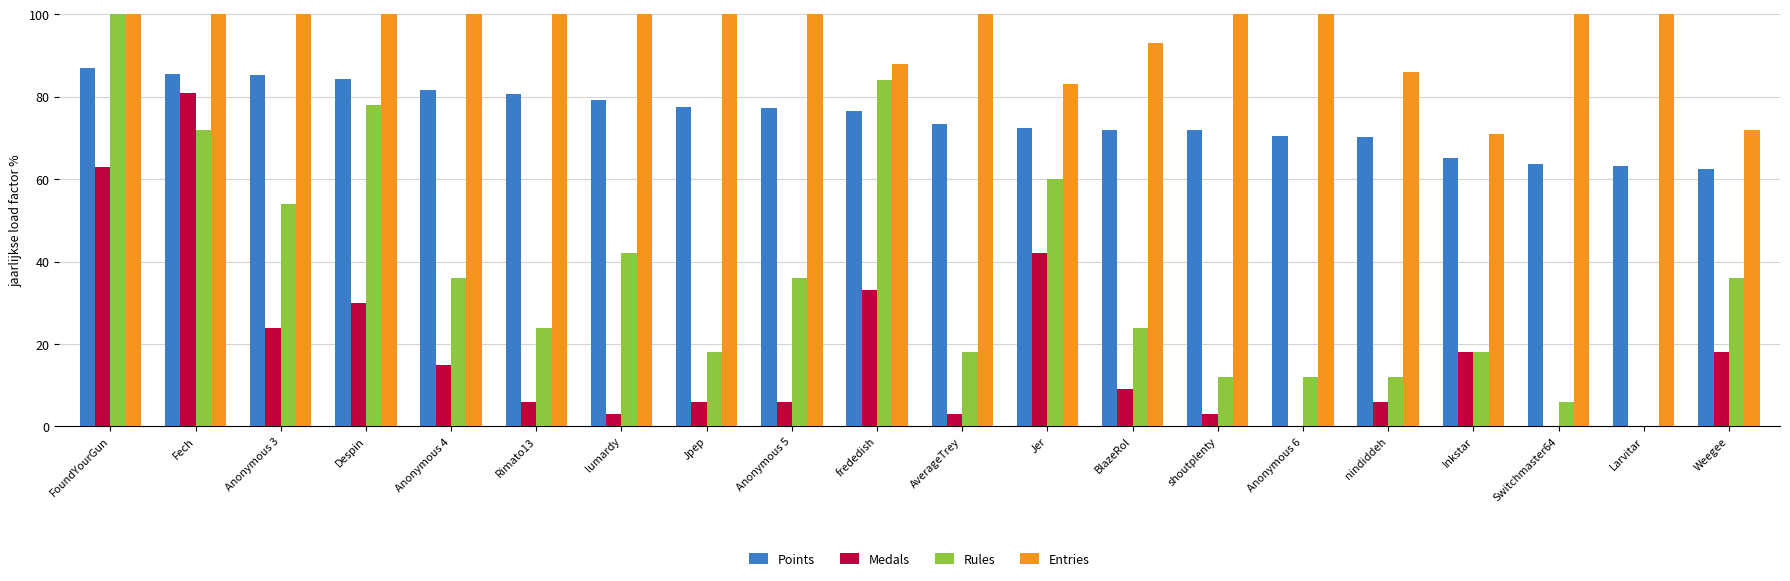

At how many categories does at least one series exceed 29?

20